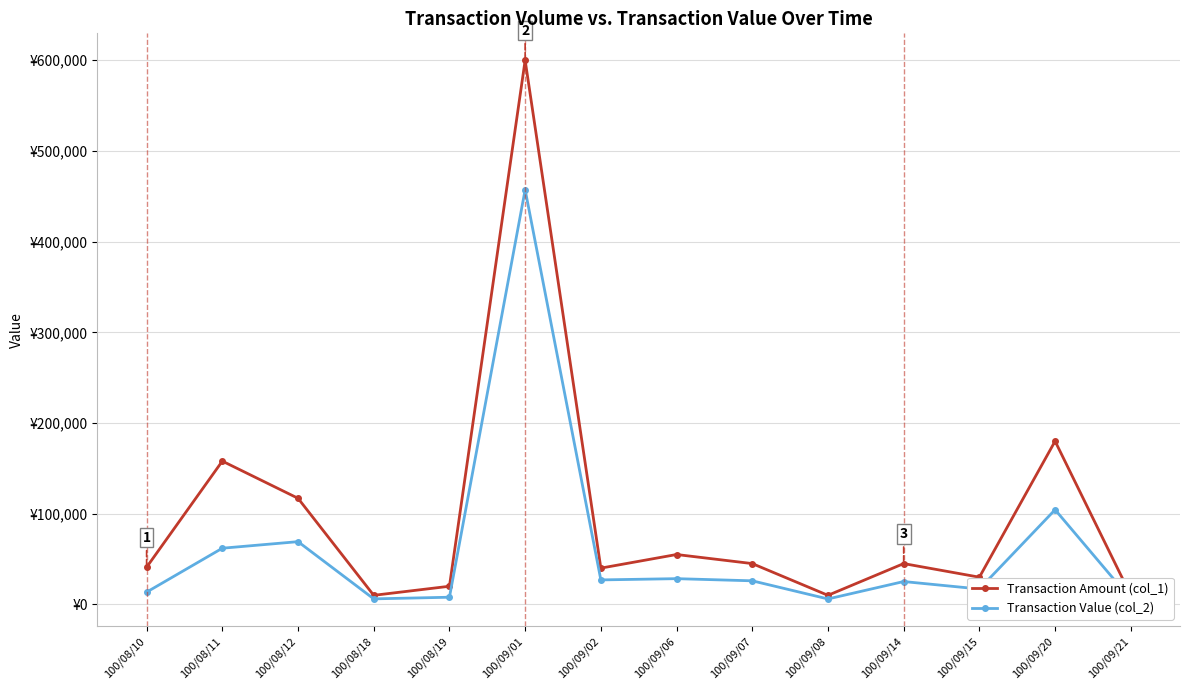

What is the value of the Transaction Amount (col_1) point at the 10th from the left?

10000